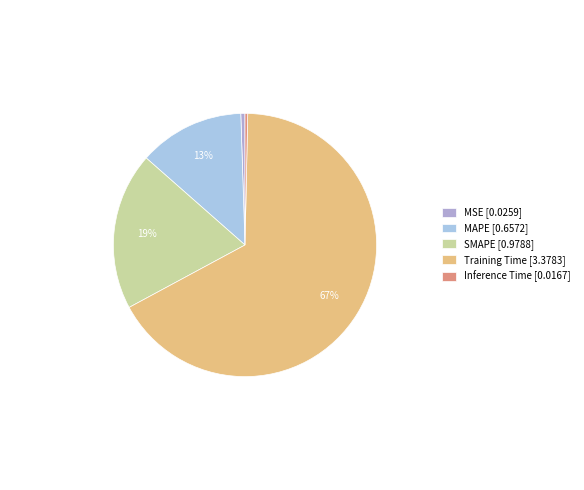

How many slices are in this pie chart?

5